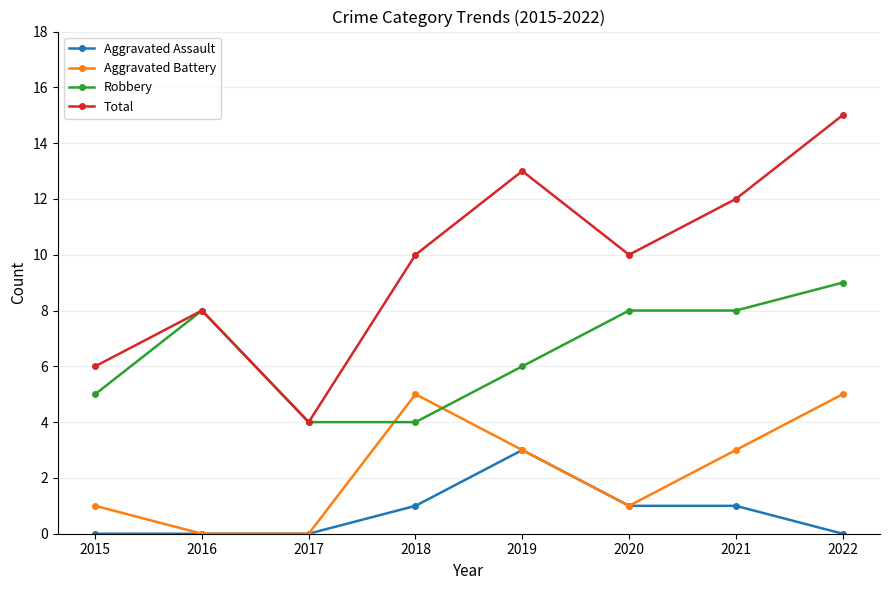

True or false: Total and Aggravated Assault cross at least once.

False